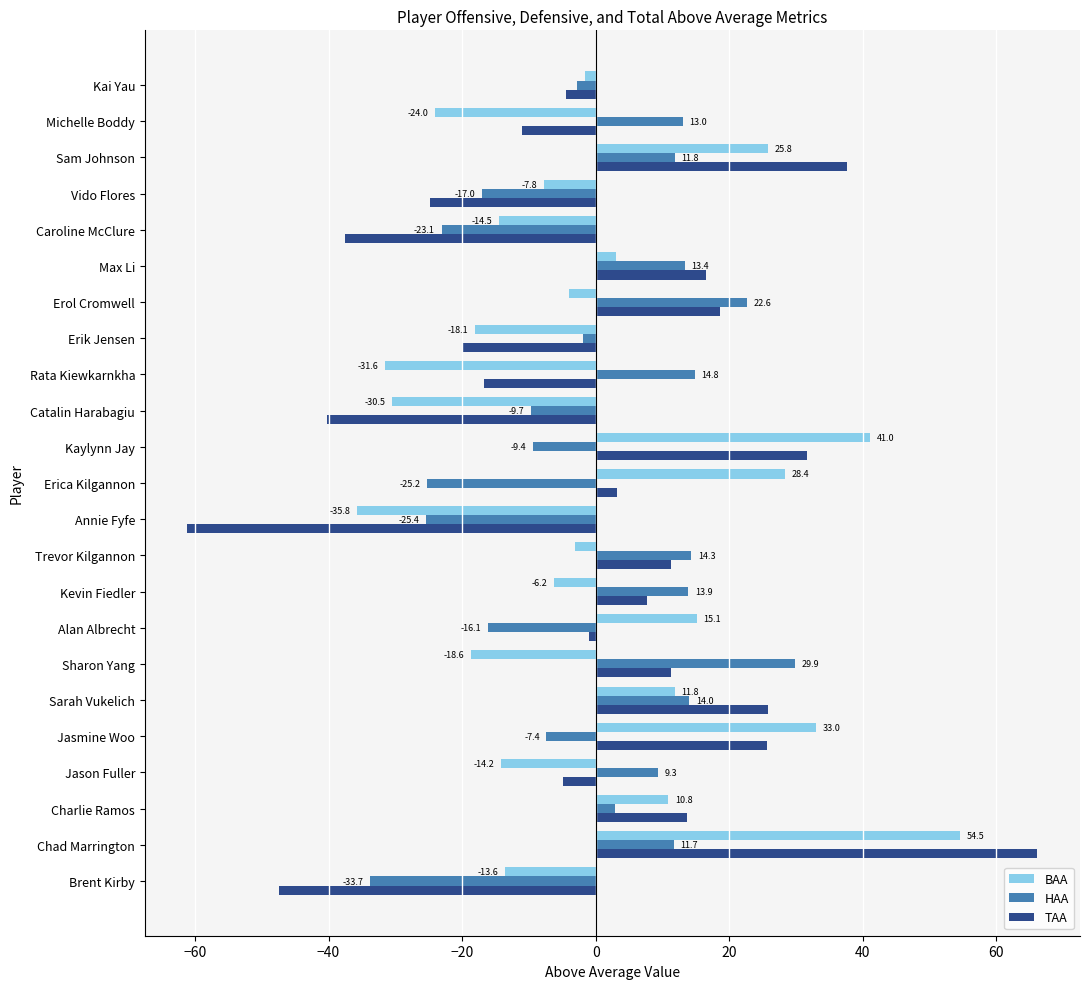

What value does the HAA series have at Max Li?

13.4